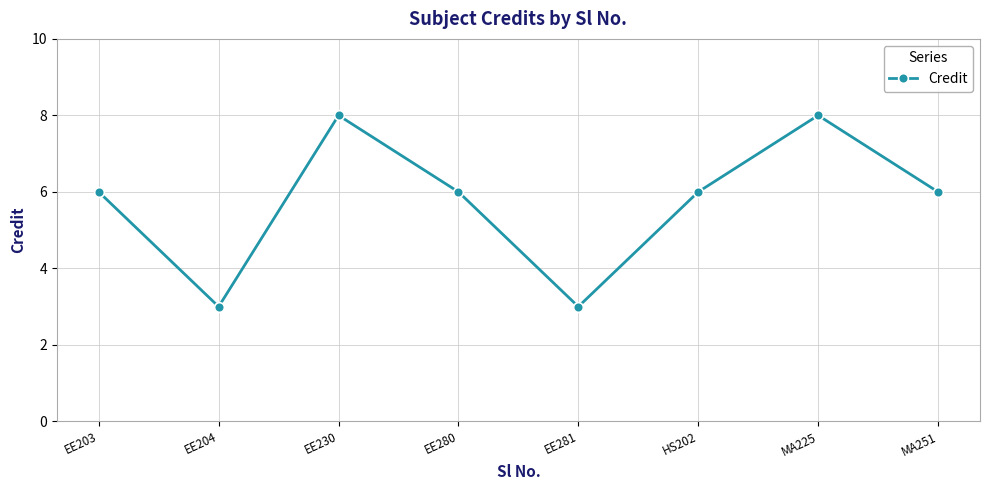

Is this an area chart (filled region under the line)?

No